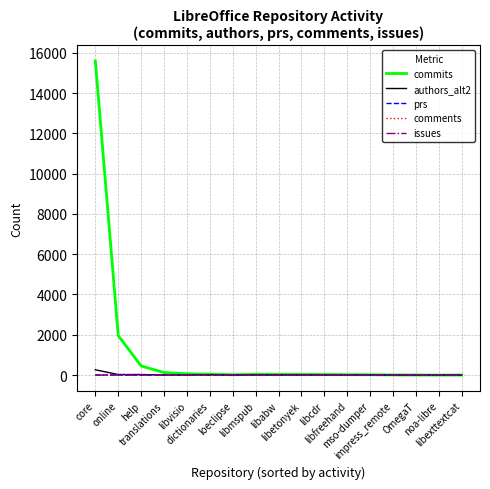

Which series has the largest total across all categories?

commits